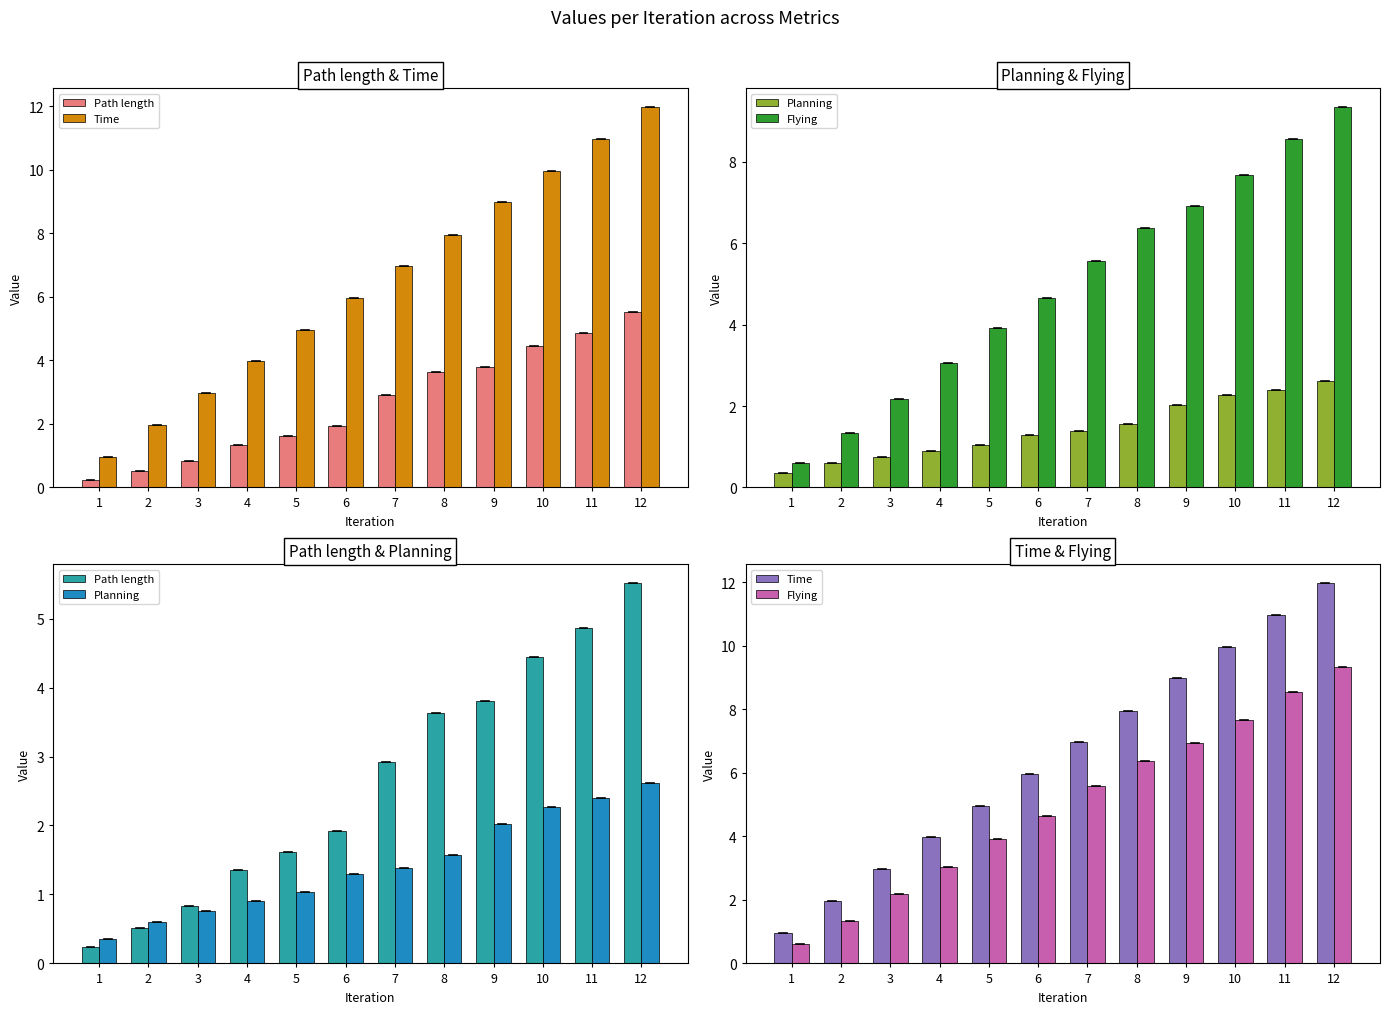

Where is Planning nearest to the value 1?

5